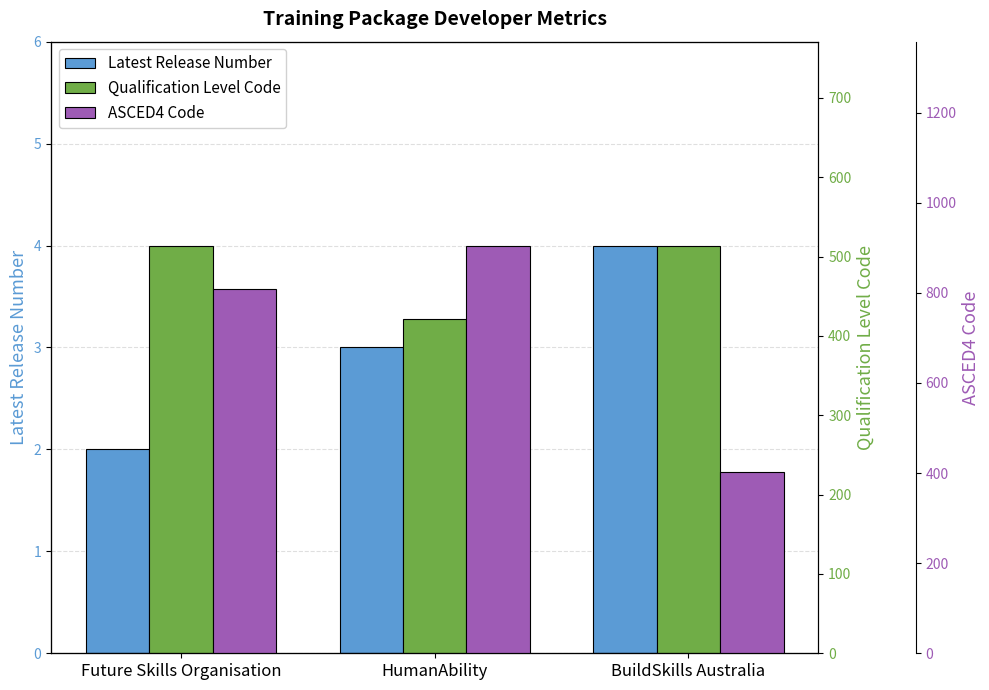

At which category is the sum across all series the highest?

HumanAbility